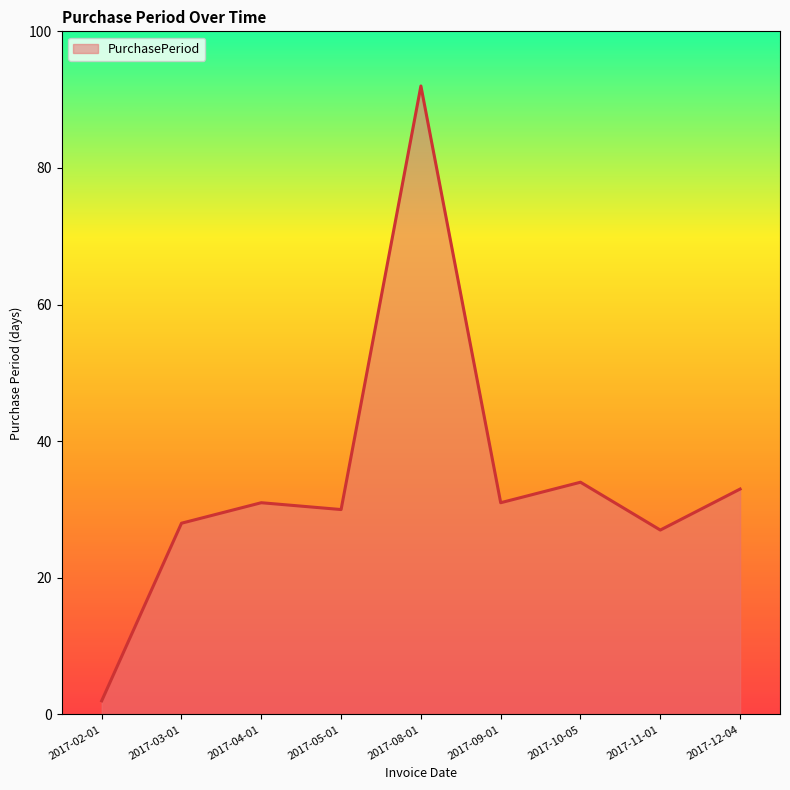

Which has a higher value, 2017-10-05 or 2017-05-01?

2017-10-05